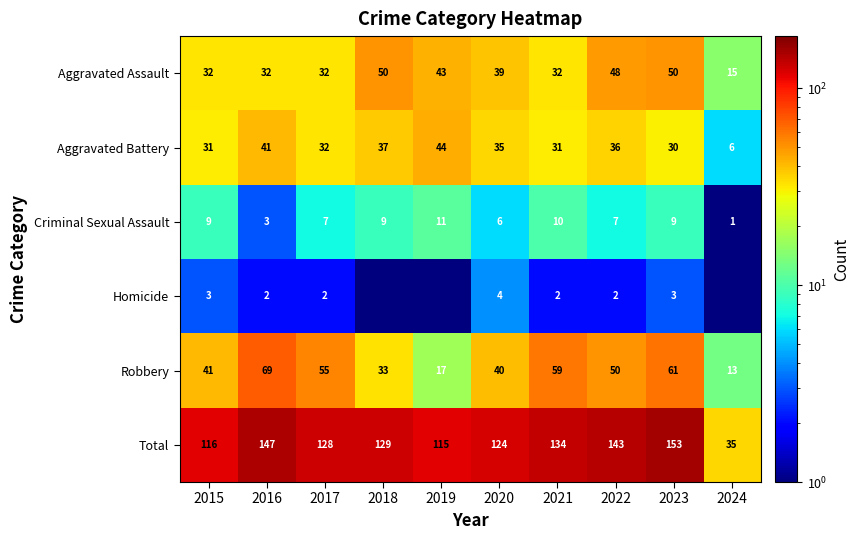

How many values in the Aggravated Assault series are below 39?

5